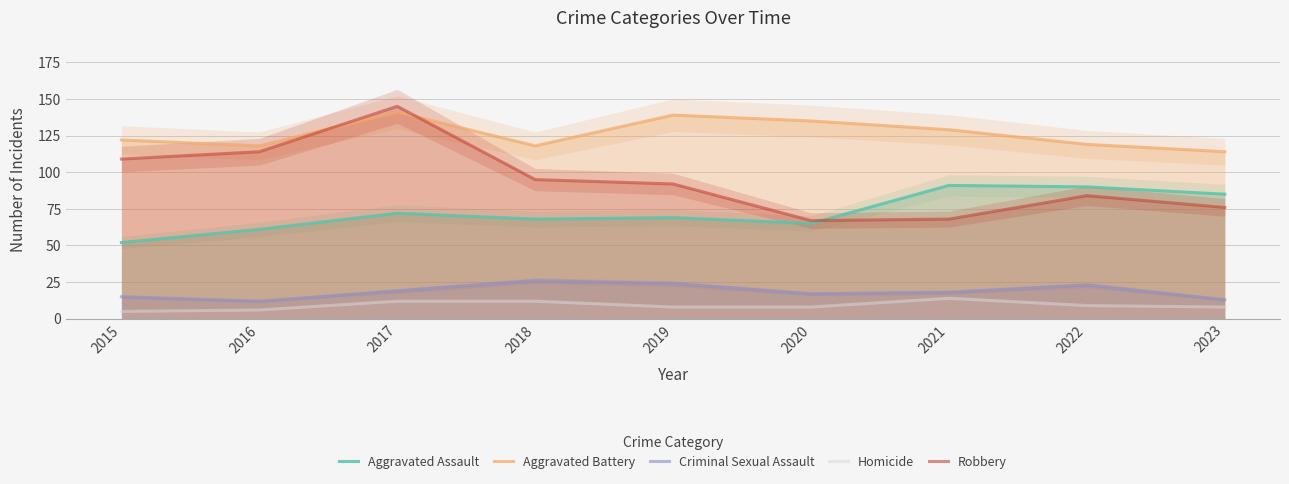

True or false: Homicide and Aggravated Assault intersect in this chart.

False